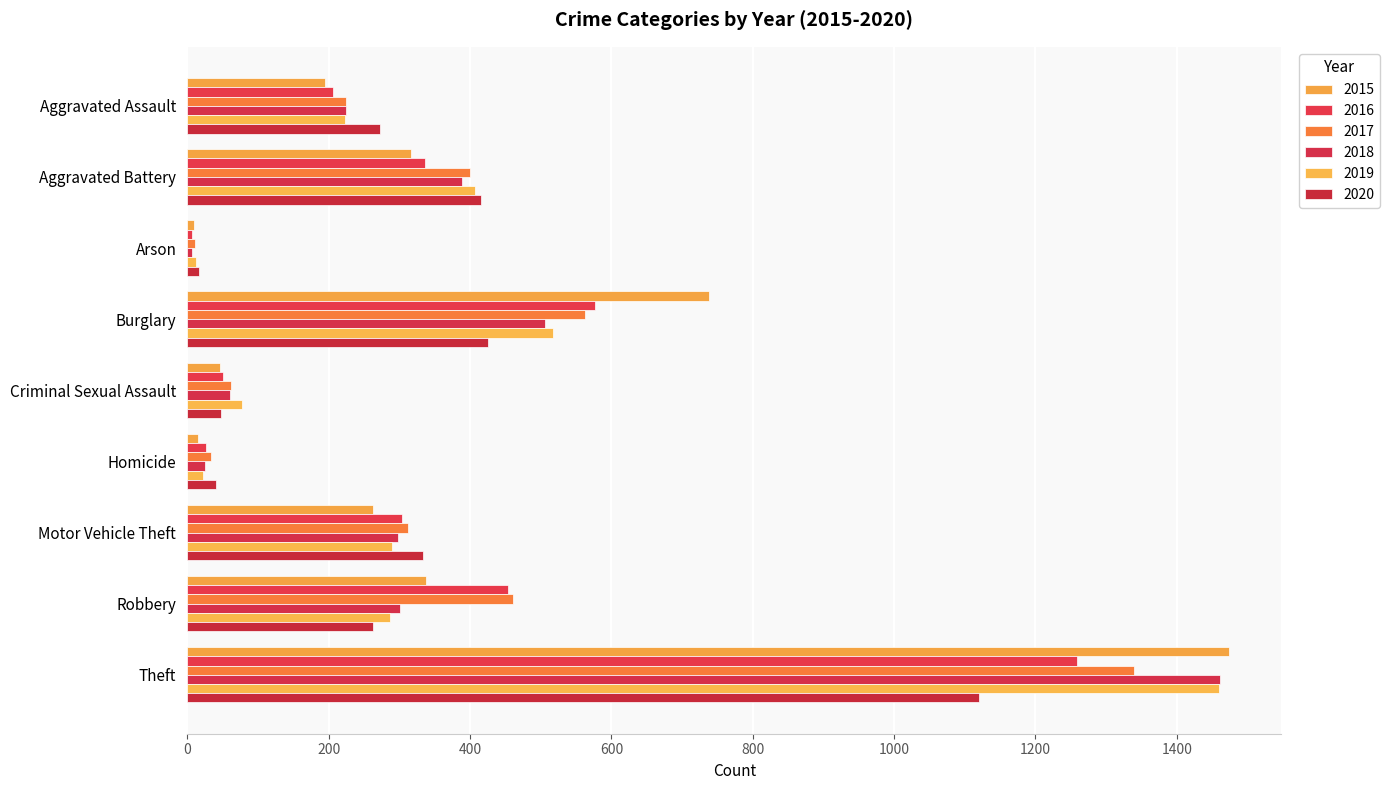

At which label does 2020 reach its peak?

Theft